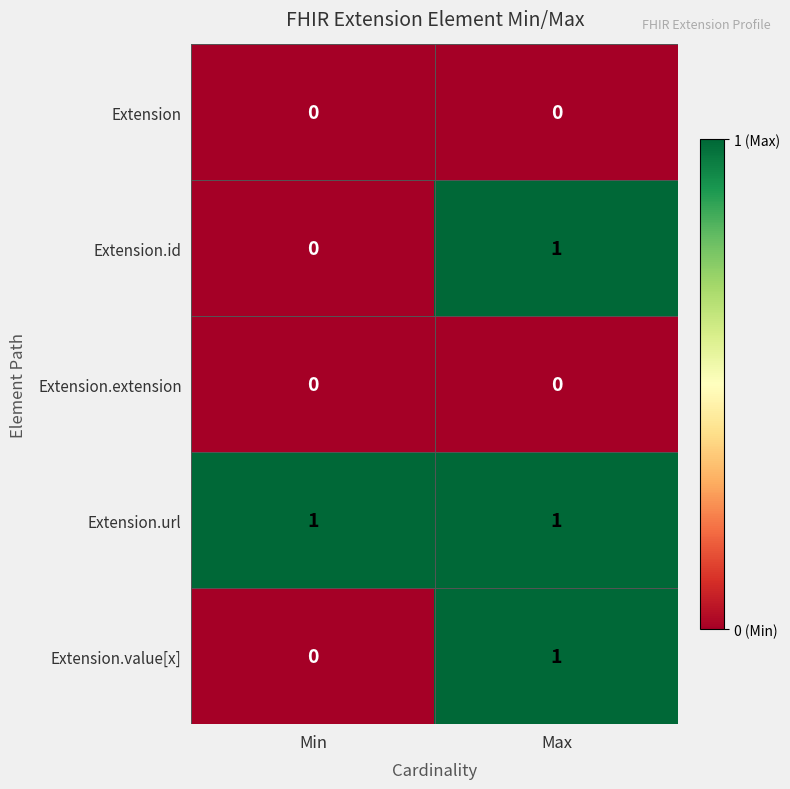

Which series has the largest total across all categories?

Extension.url